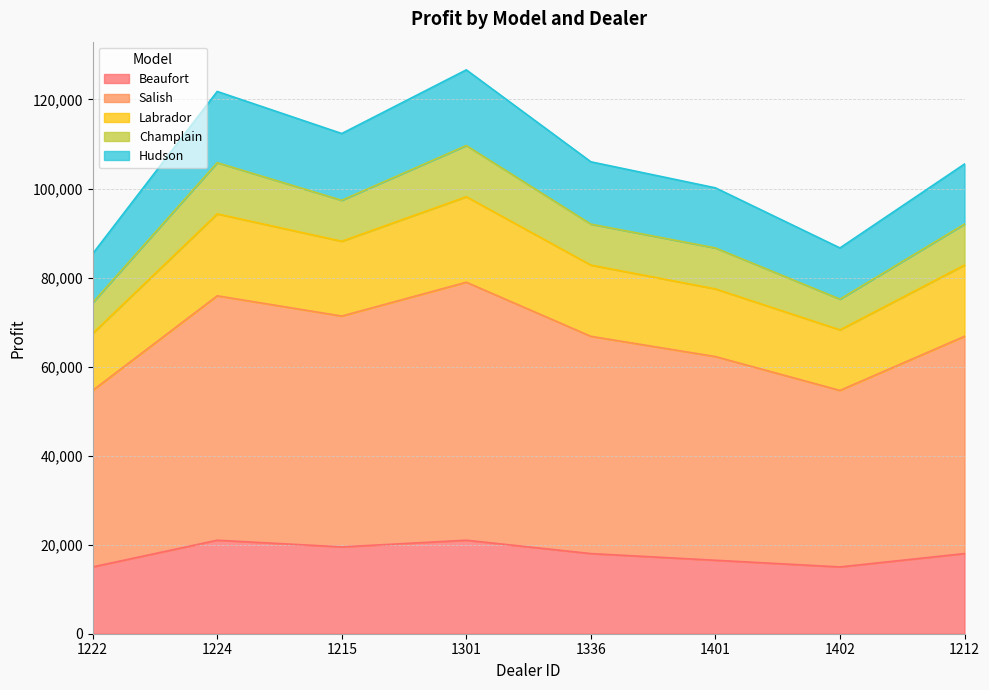

What is the difference between the highest and lowest values at 1336?

88000